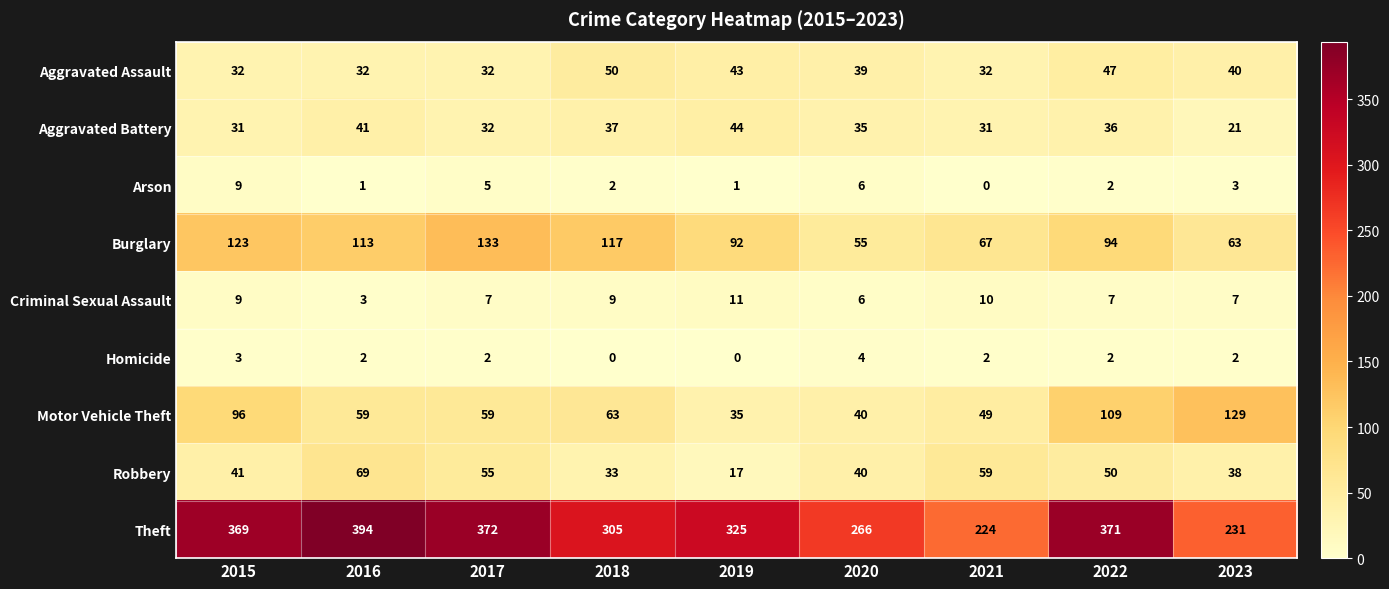

What is the average value of the Theft series?

317